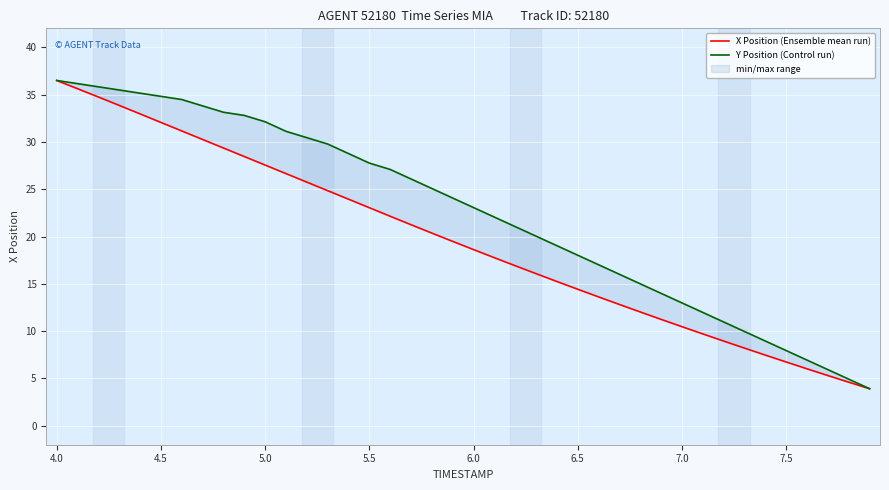

Does the chart display data point markers on the line(s)?

No